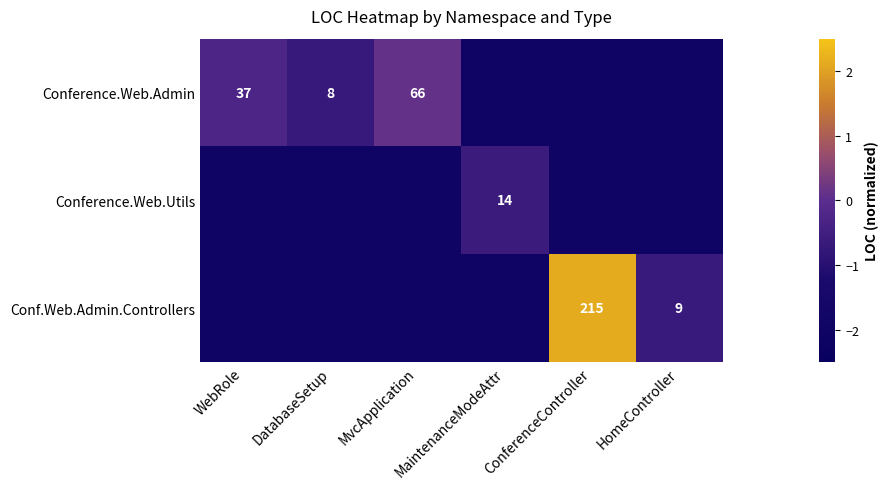

At which category does the chart reach its minimum across all series?

MaintenanceModeAttr